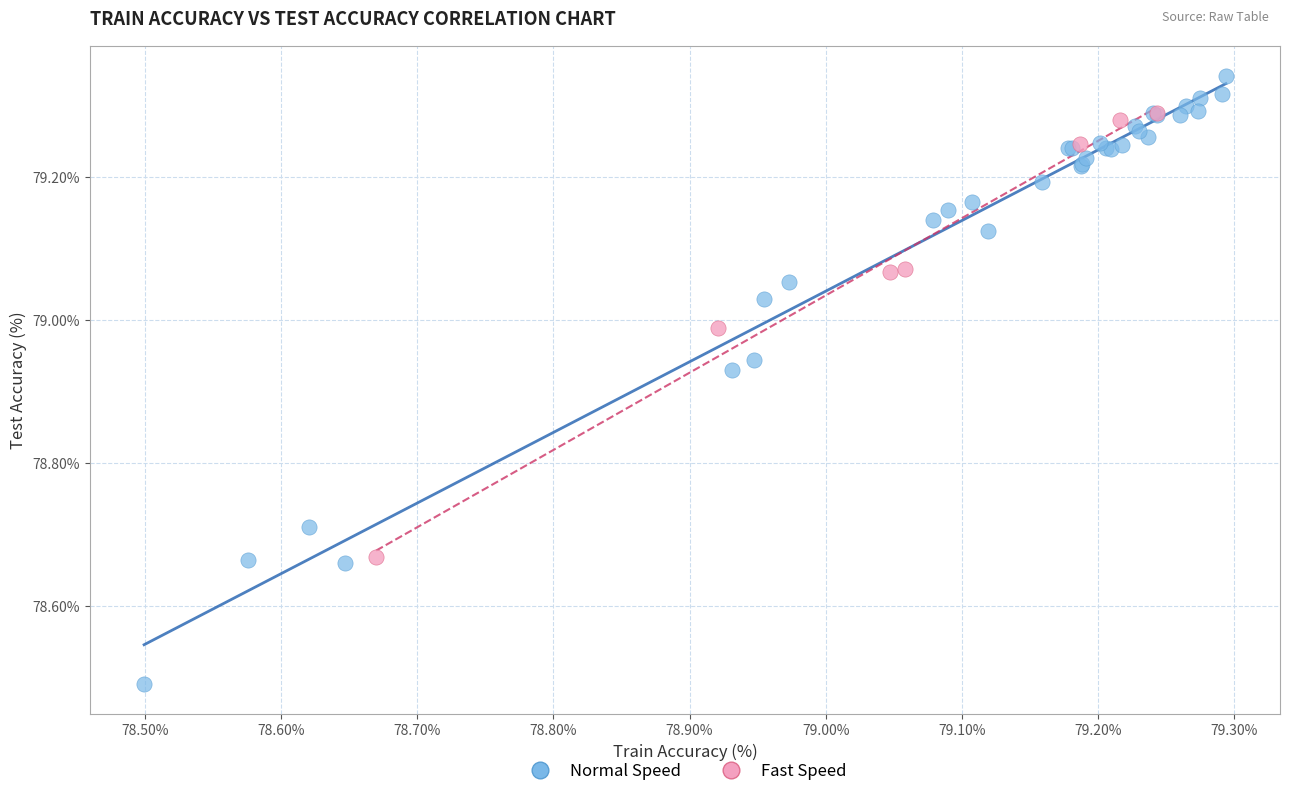

Which series contains the highest Y value?

Normal Speed